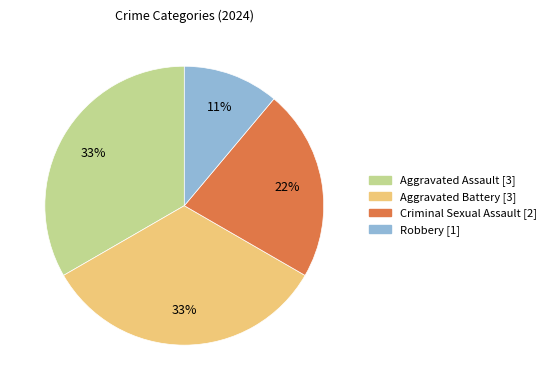

To the nearest percent, what percentage of the pie is Aggravated Battery?

33%